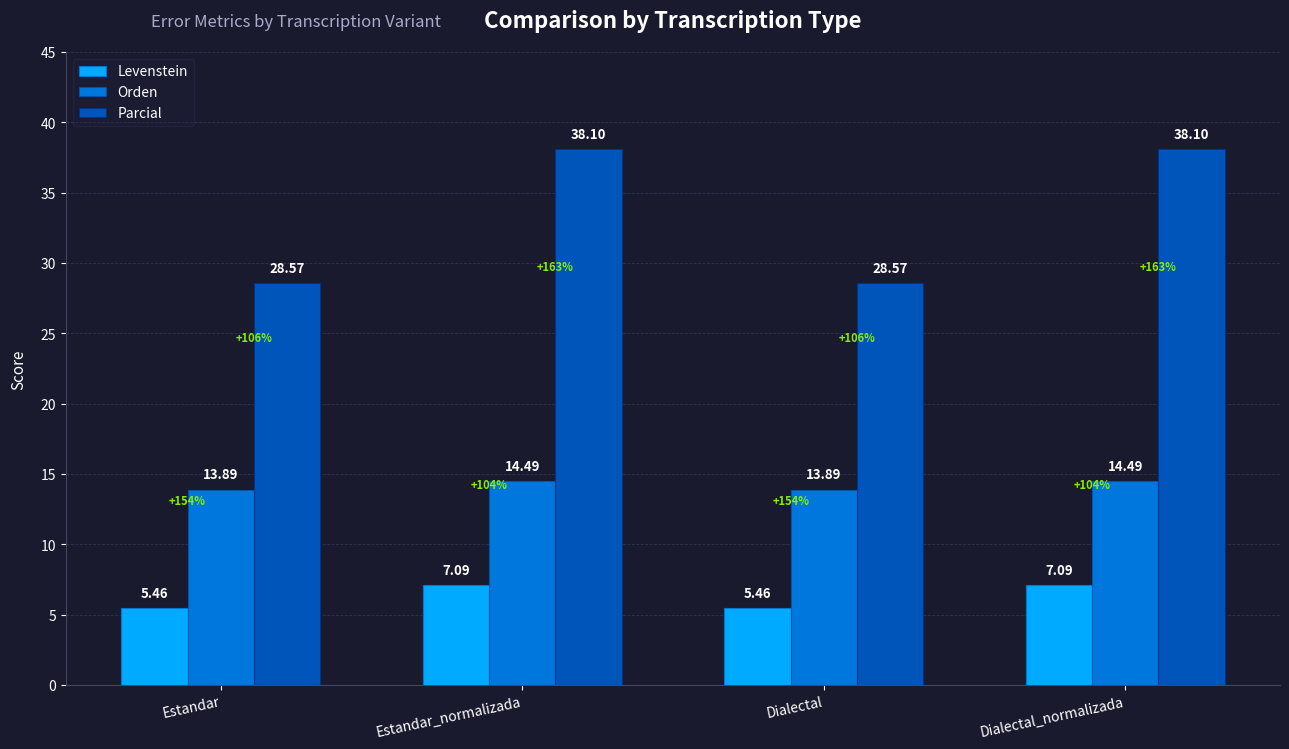

Is the value of Orden at Dialectal_normalizada greater than the value of Levenstein at Dialectal?

Yes